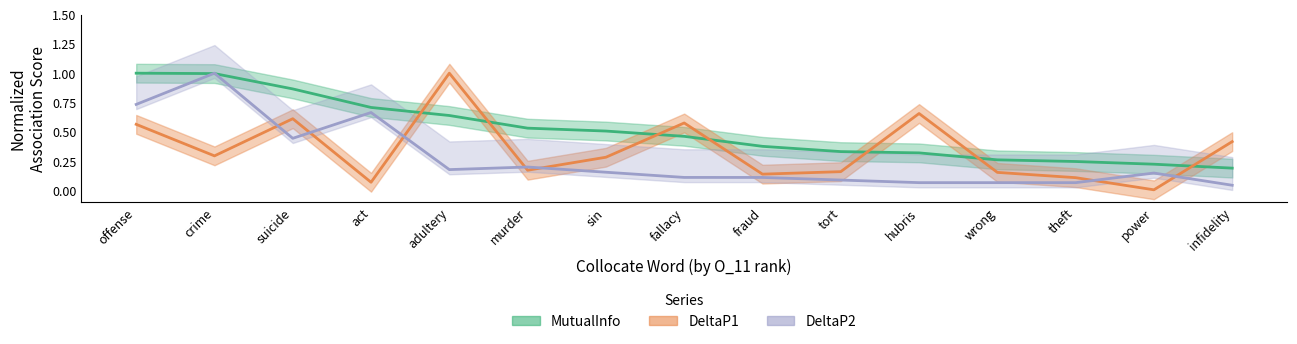

Which has a higher value, crime or theft?

crime